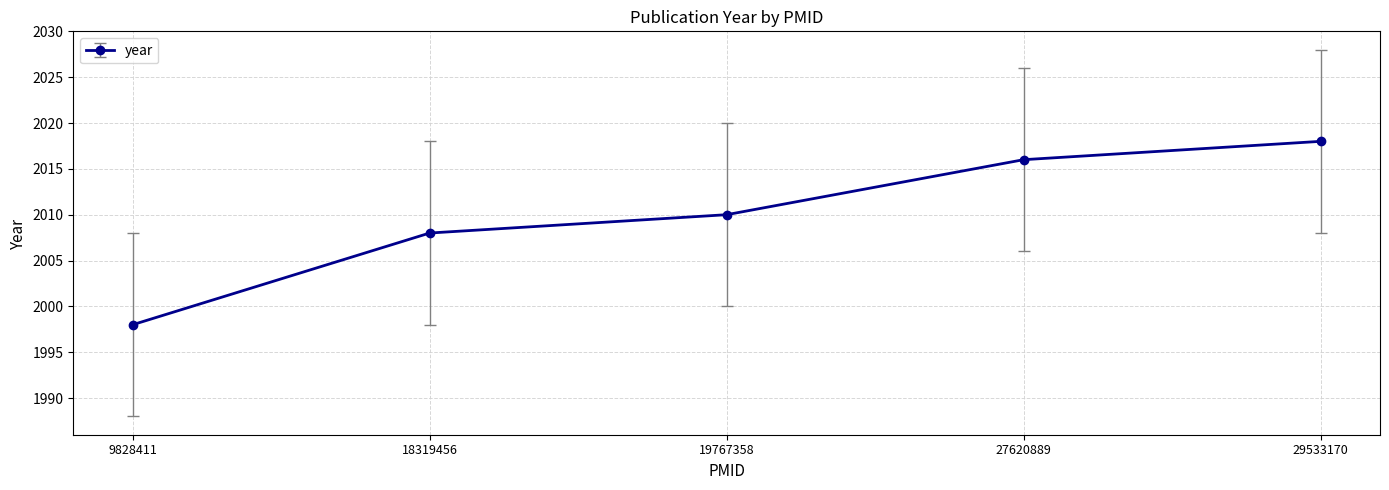

List the labels in order of value, smallest first.

9828411, 18319456, 19767358, 27620889, 29533170